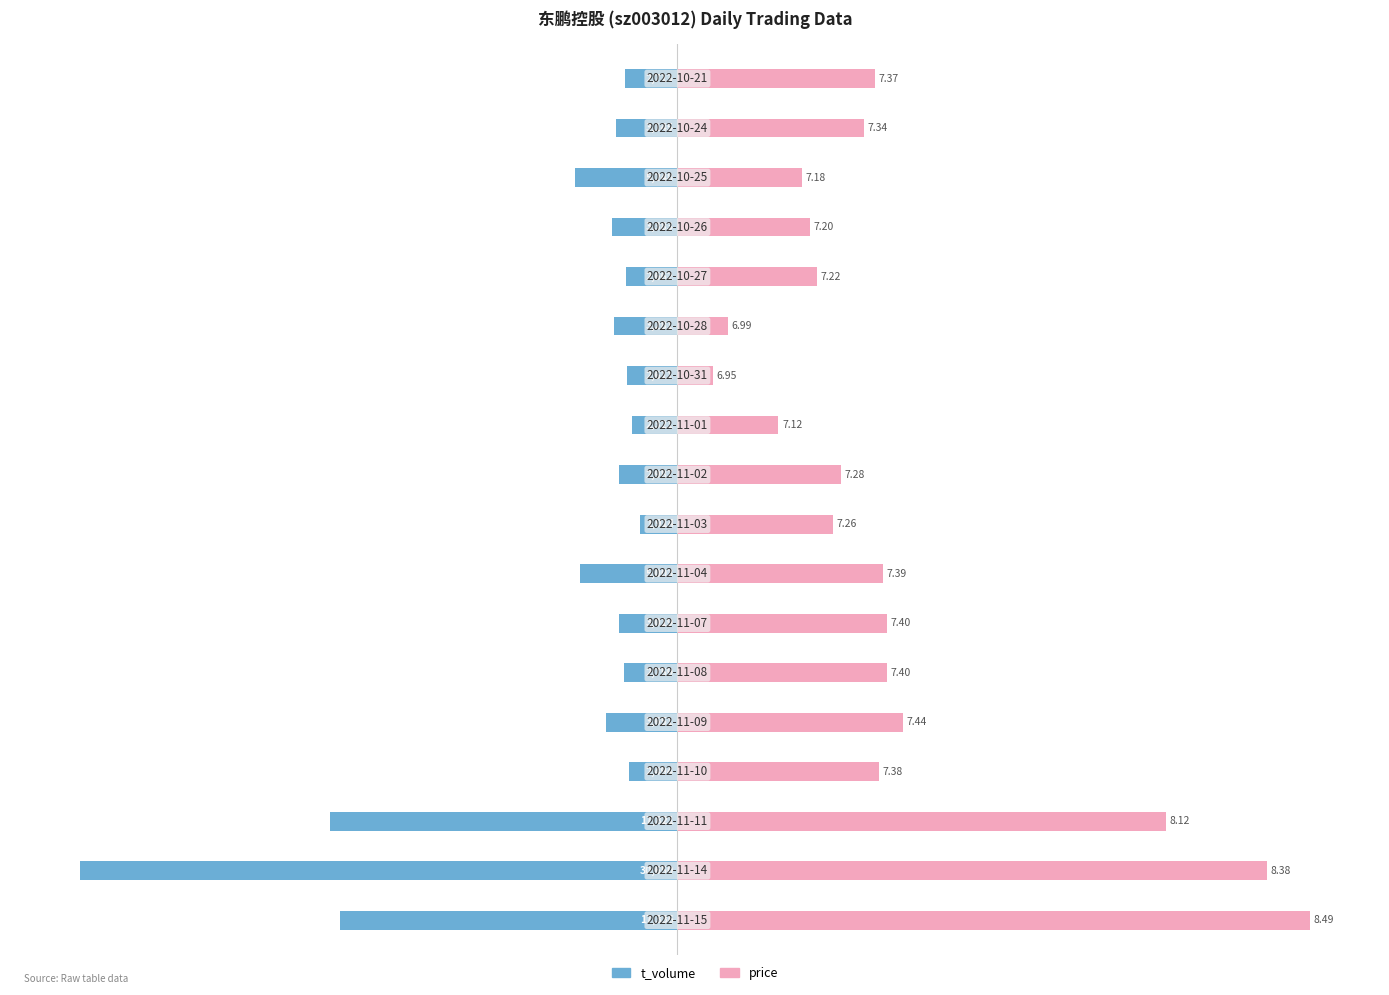

What are all the series names shown in the legend?

t_volume, price